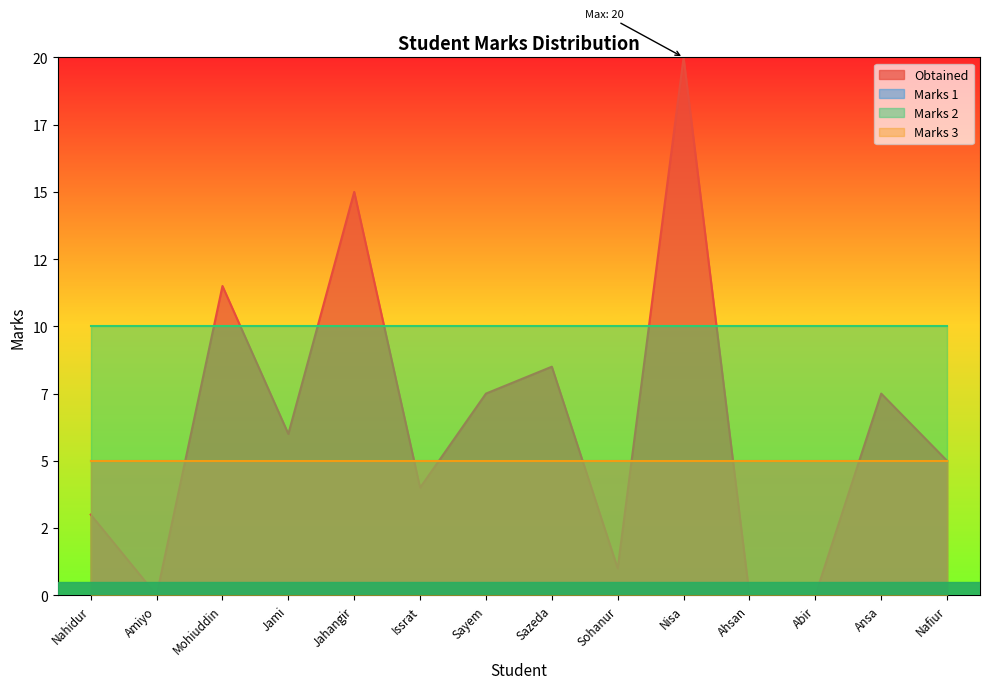

Count the number of data series in this chart.

4